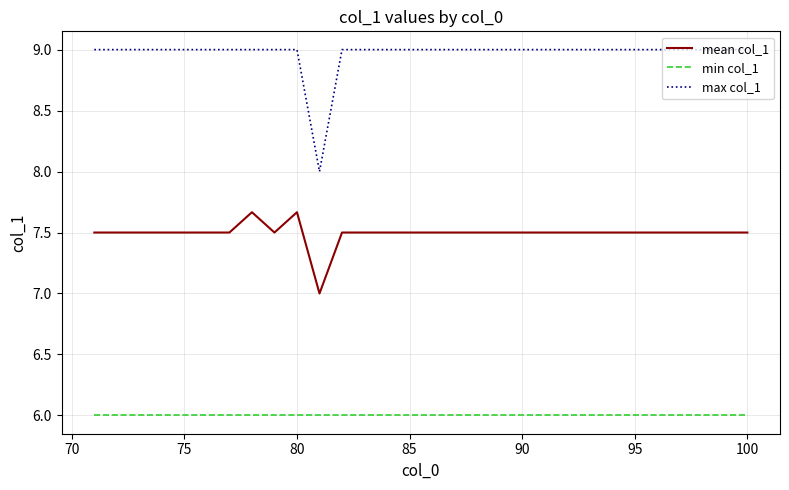

At how many categories does at least one series exceed 7?

30